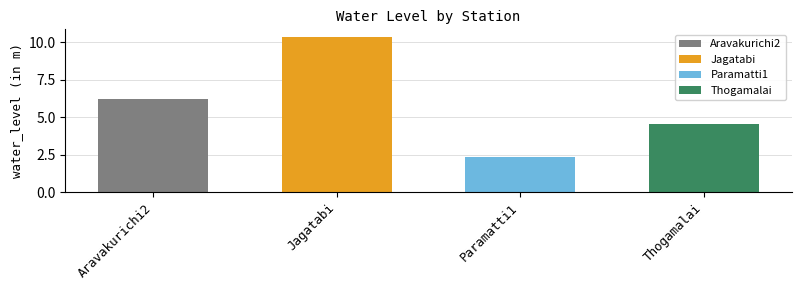

Does the chart contain any negative values?

No